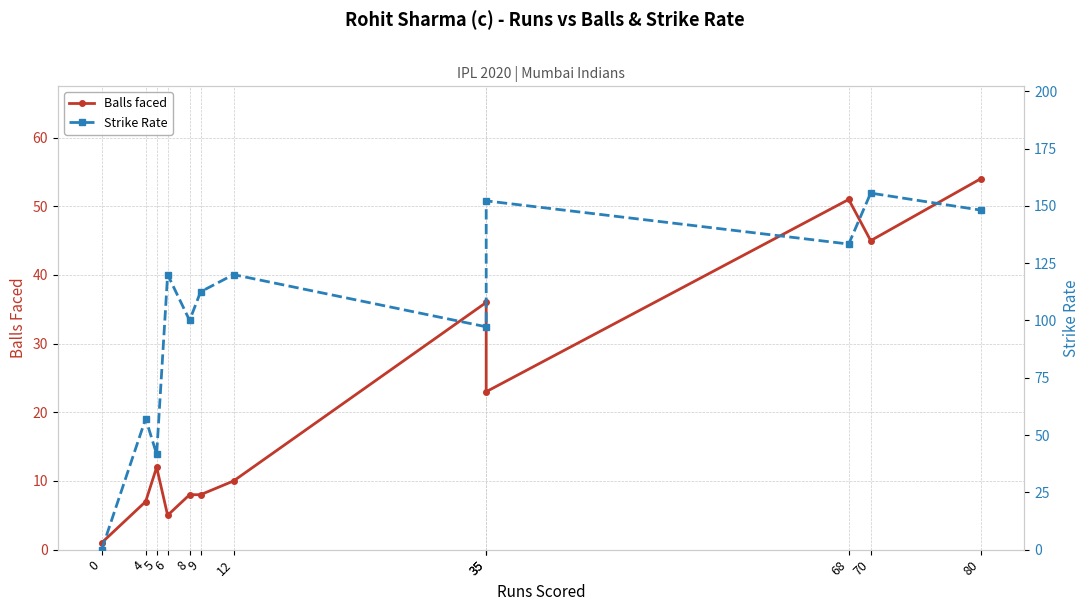

True or false: Strike Rate has more than 2 points higher than both neighbors.

True